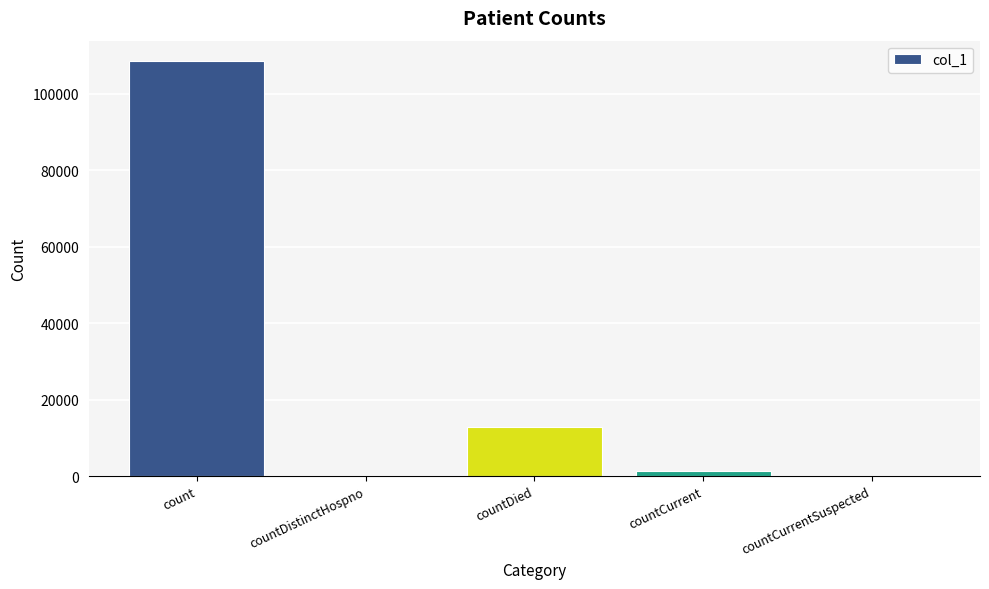

True or false: the data shows 0 at countDistinctHospno.

True